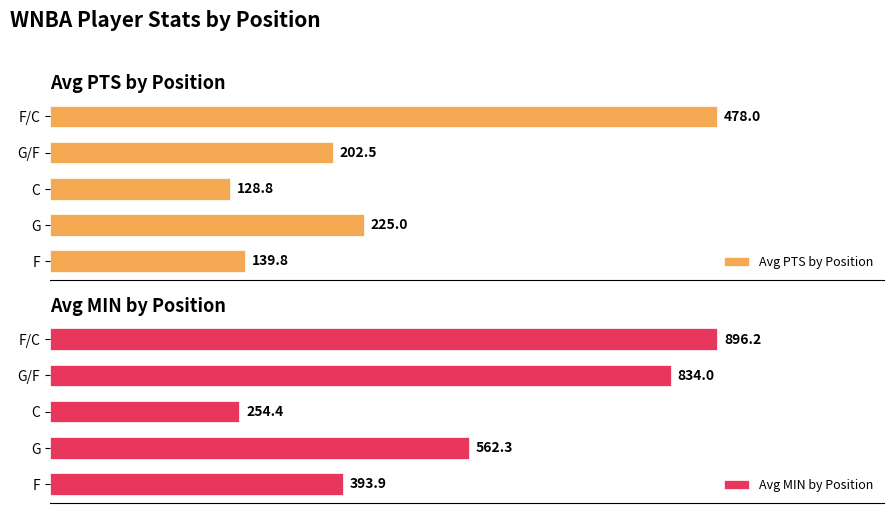

At which label does Avg PTS by Position reach its minimum?

C